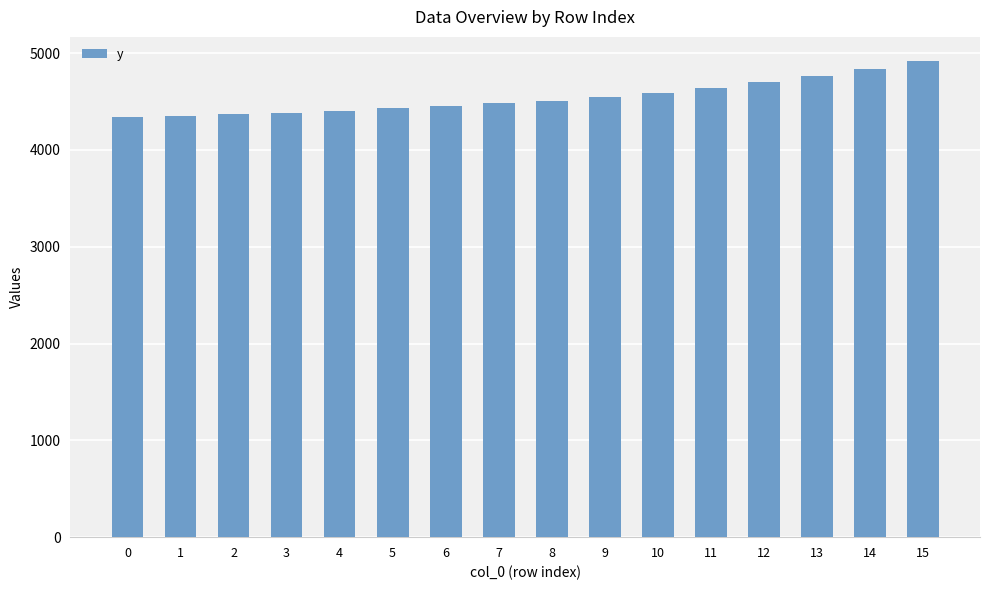

Count the number of data series in this chart.

1